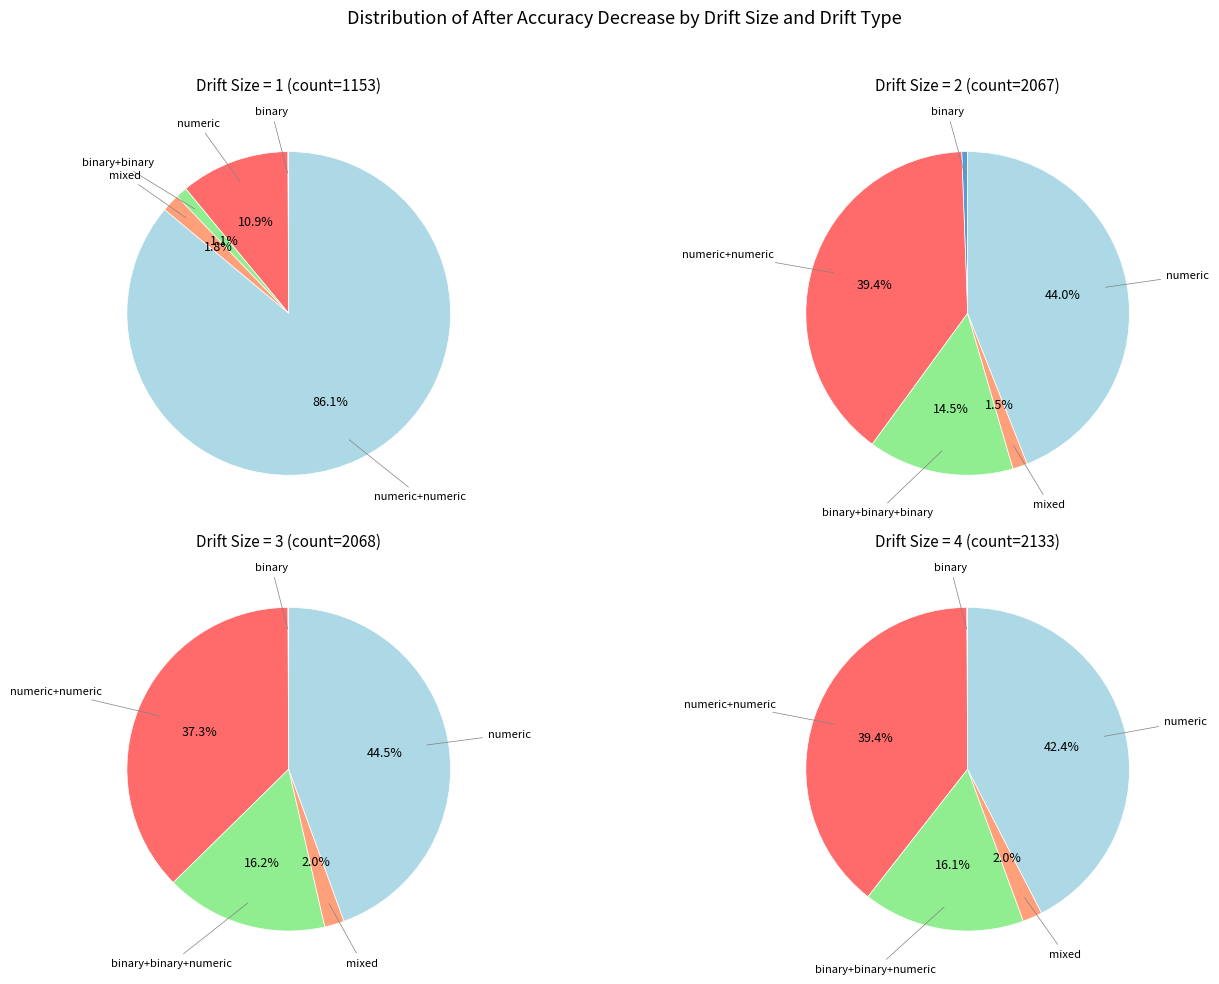

What is the smallest slice in the pie chart?

binary drift_size=1